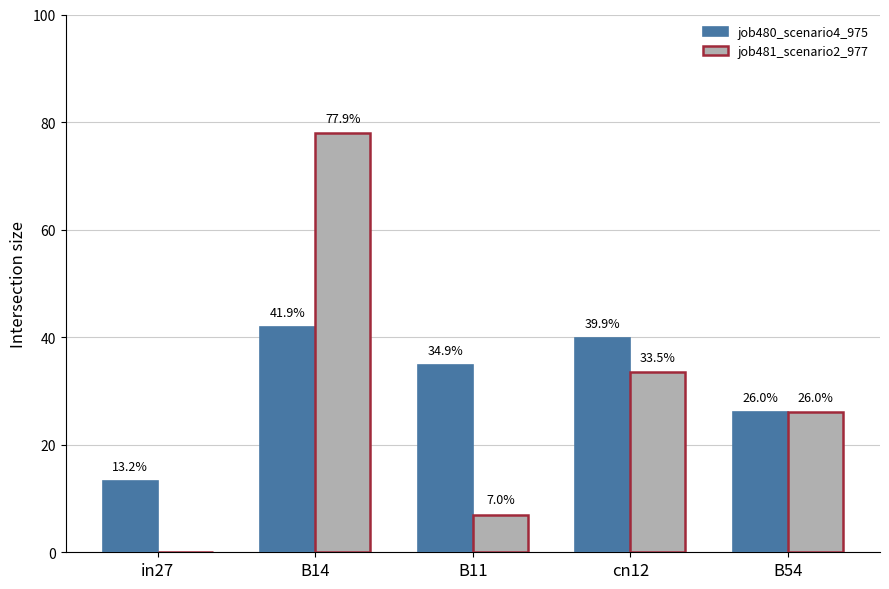

What are all the series names shown in the legend?

job480_scenario4_975, job481_scenario2_977